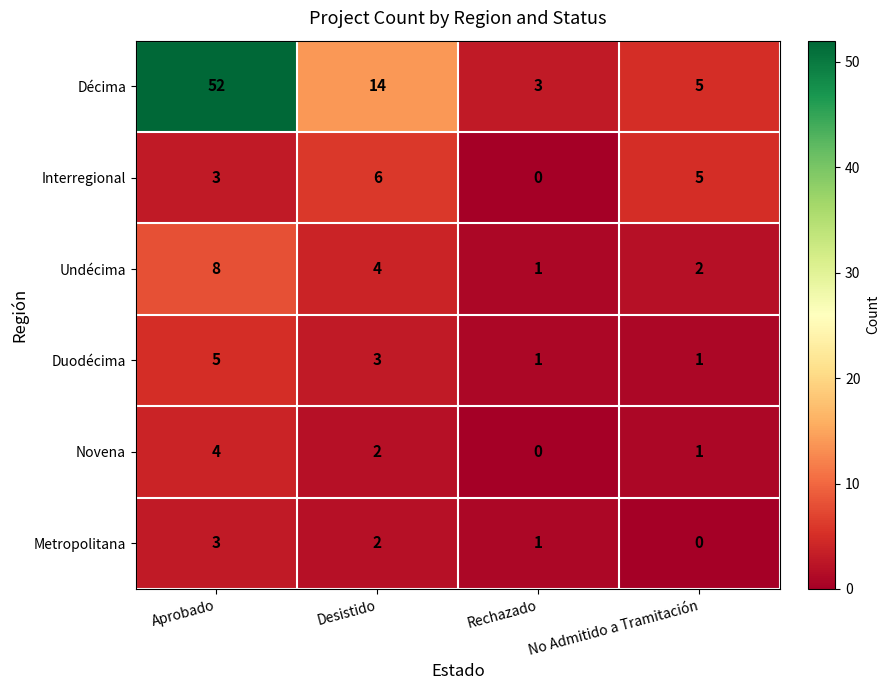

The value of Novena at Desistido is 3. True or false?

False